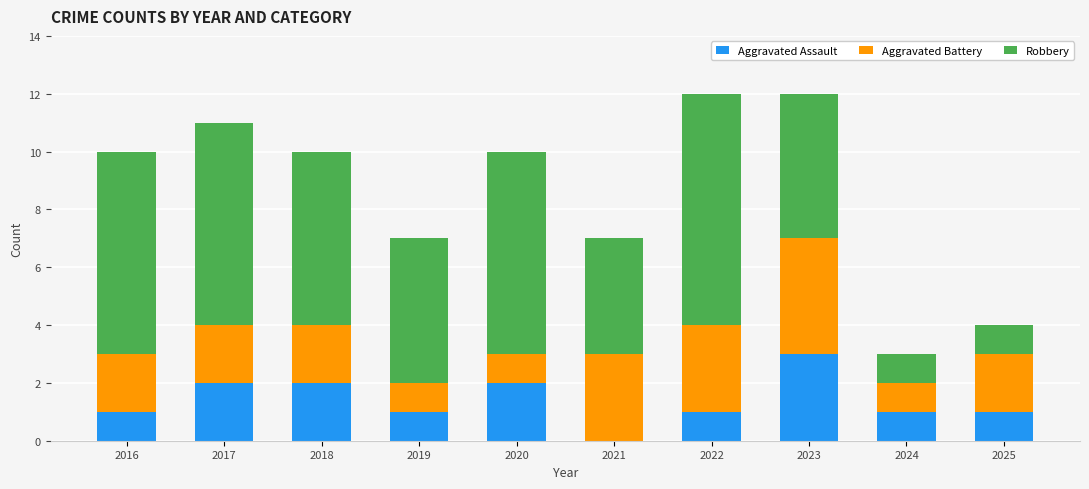

What is the total value across all series at 2016?

10